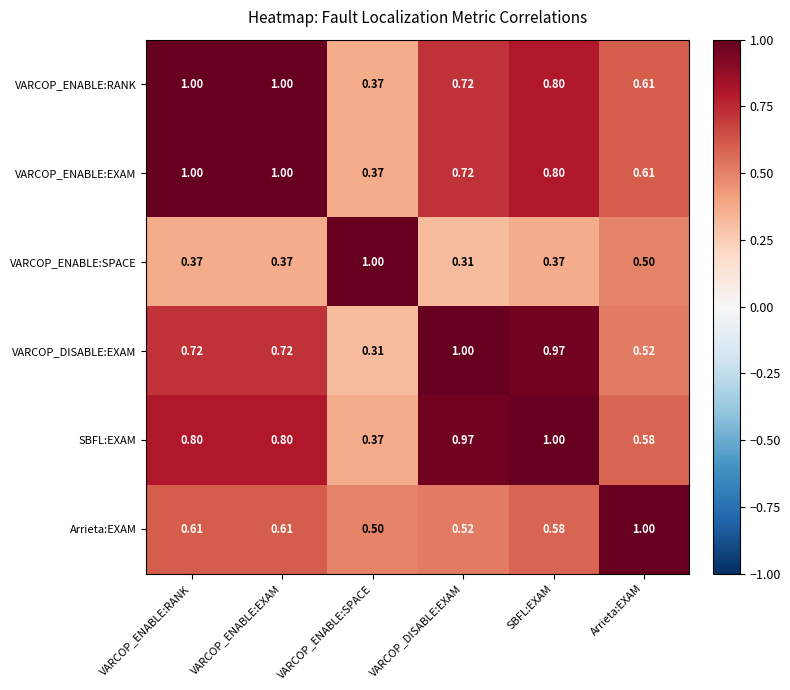

Which category has the highest value in the SBFL:EXAM series?

SBFL:EXAM